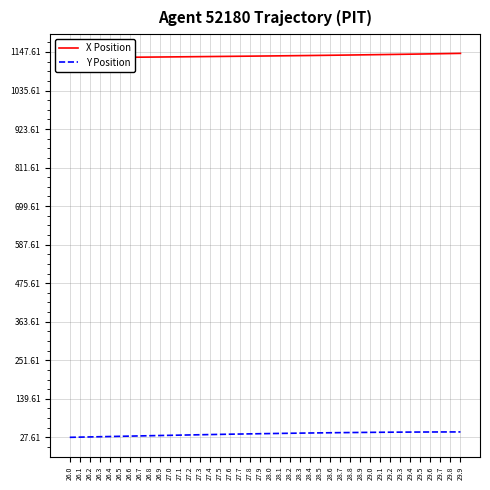

True or false: Y Position has more than 2 interior local peaks.

False